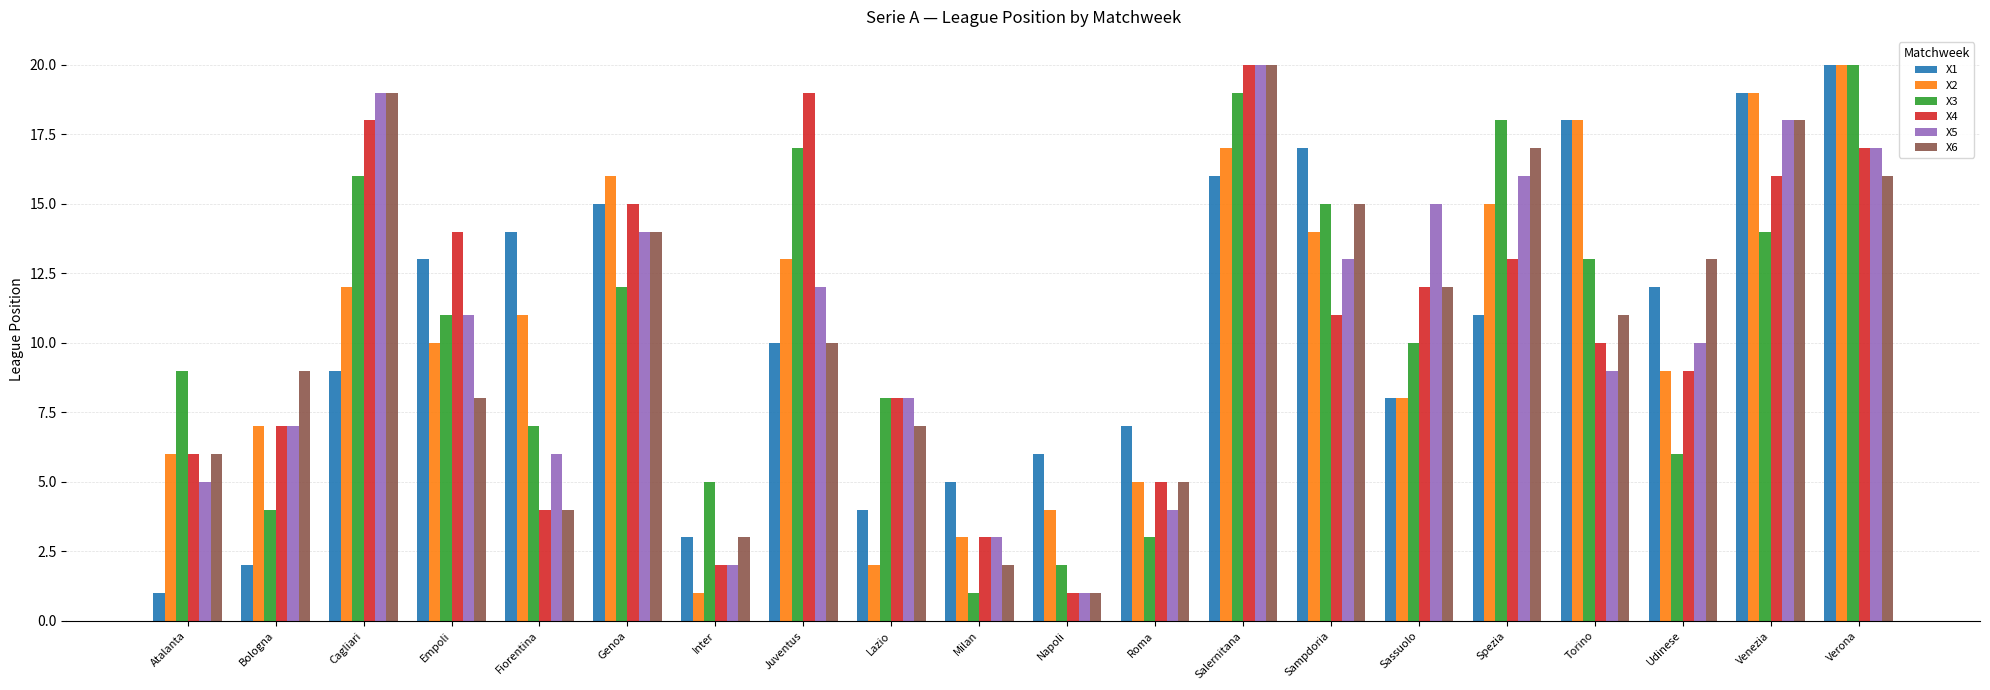

The X4 series shows 5 at Lazio. True or false?

False